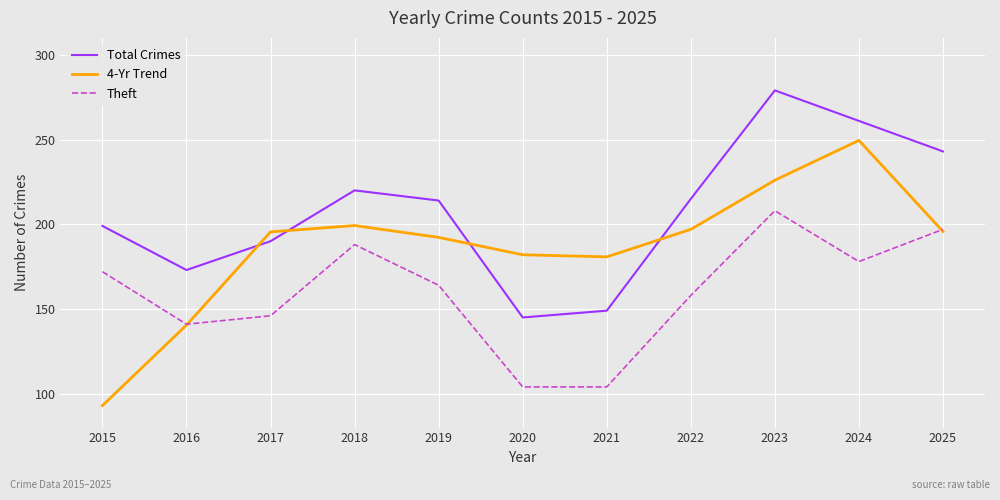

Where does the 4-Yr Trend series first go above 195?

2017